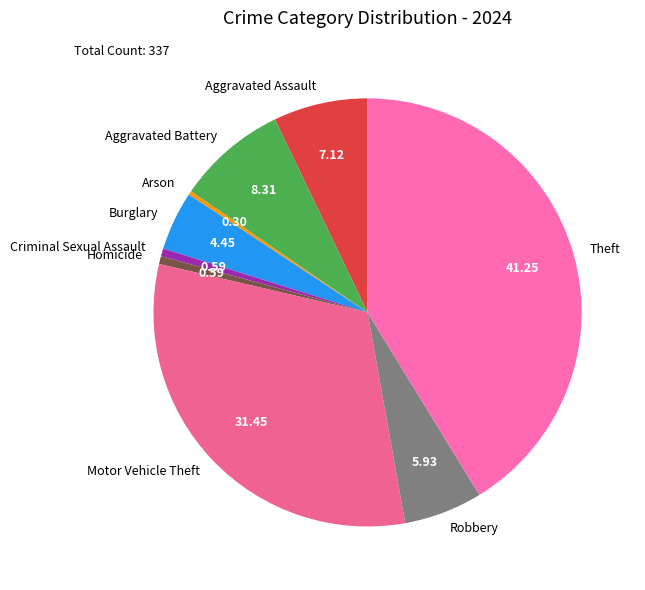

What is the largest slice in the pie chart?

Theft